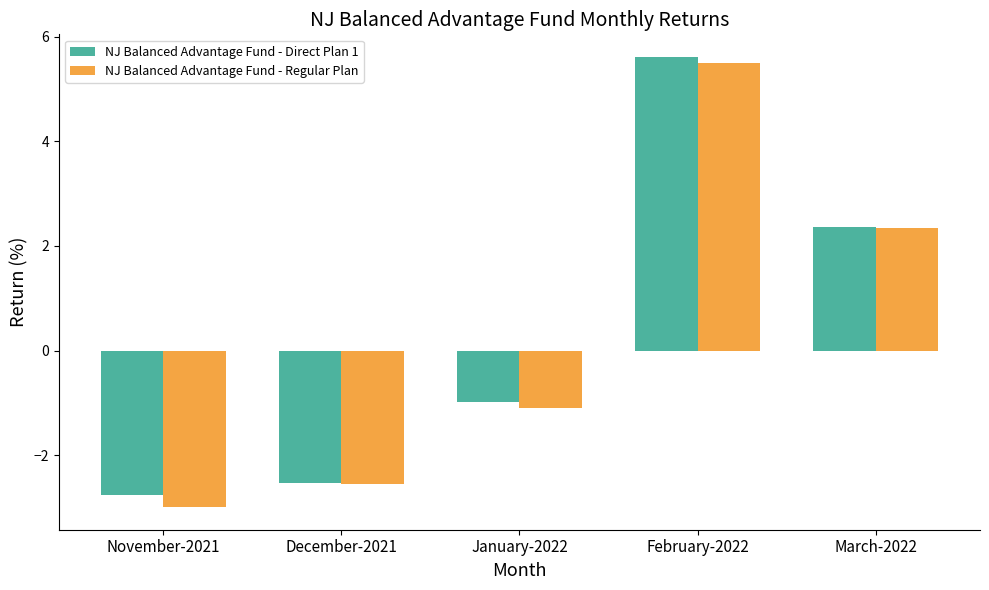

How many values in NJ Balanced Advantage Fund - Regular Plan are below zero?

3